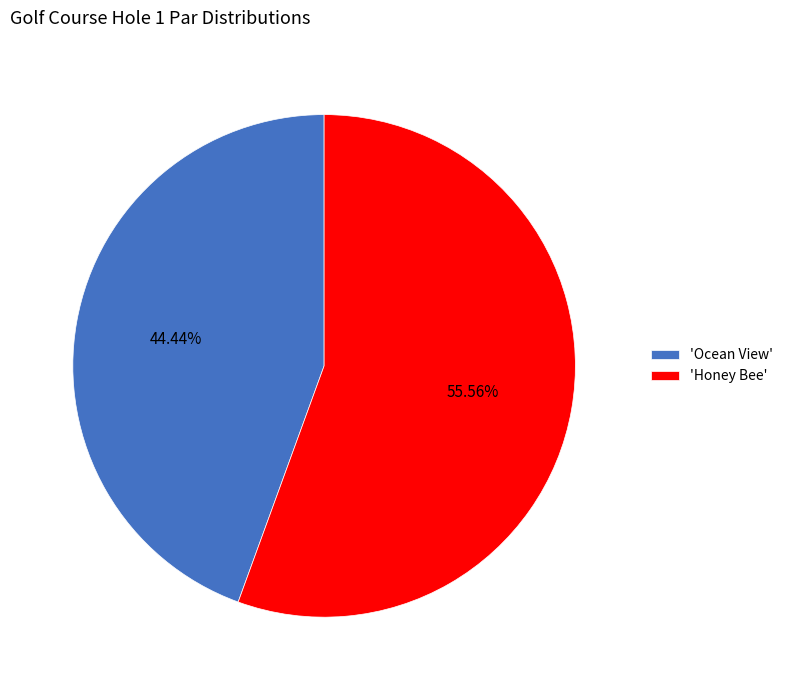

What is the largest slice in the pie chart?

'Honey Bee'